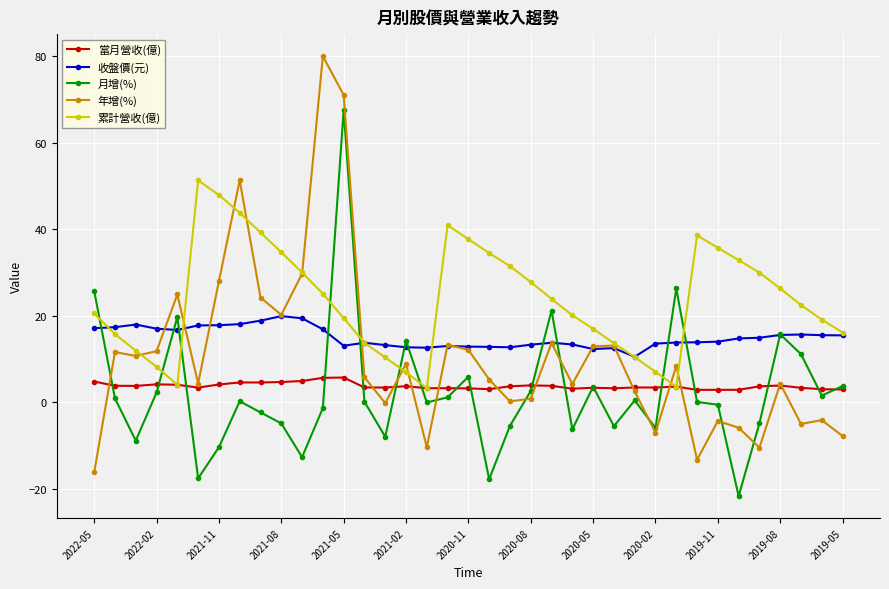

True or false: 收盤價(元) has more than 0 interior local peaks.

True